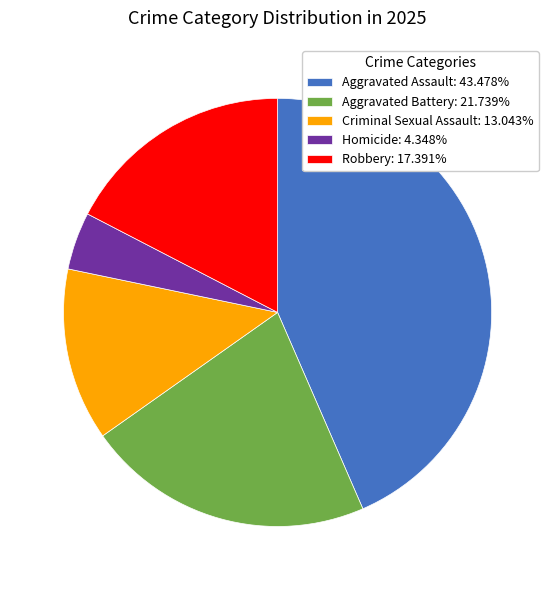

How many segments does this pie chart have?

5